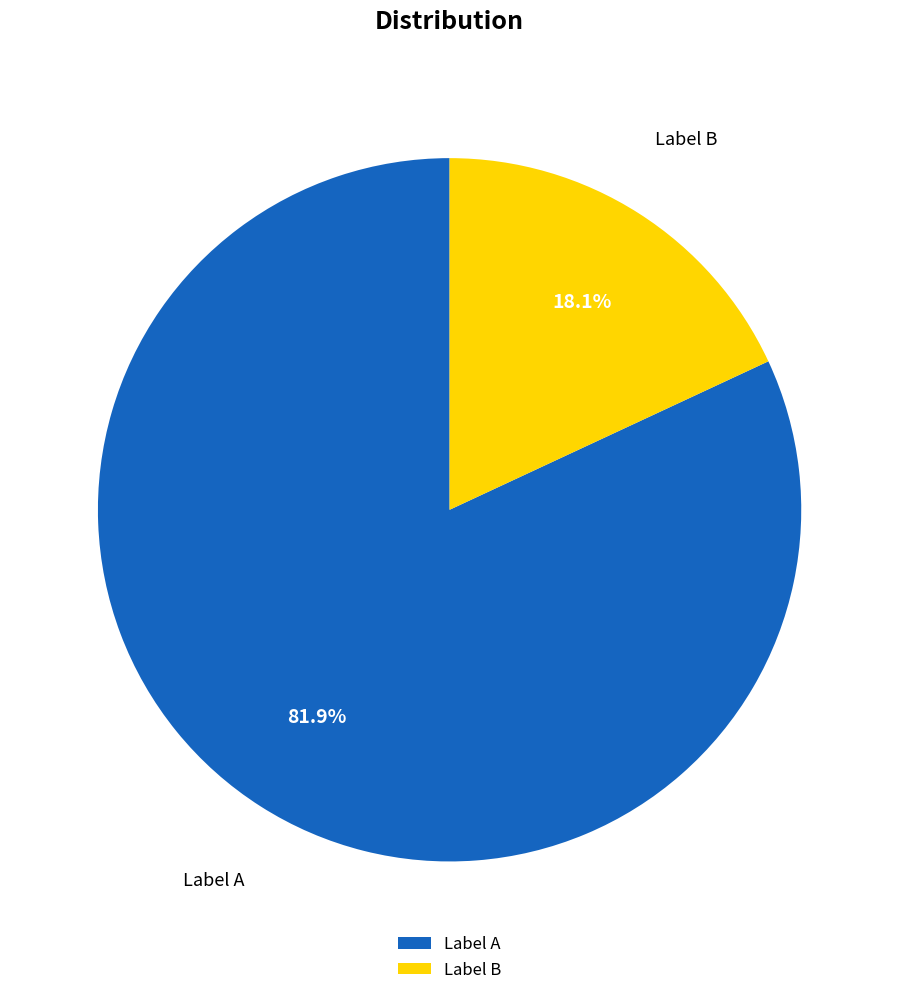

Is there a majority slice in this chart?

Yes